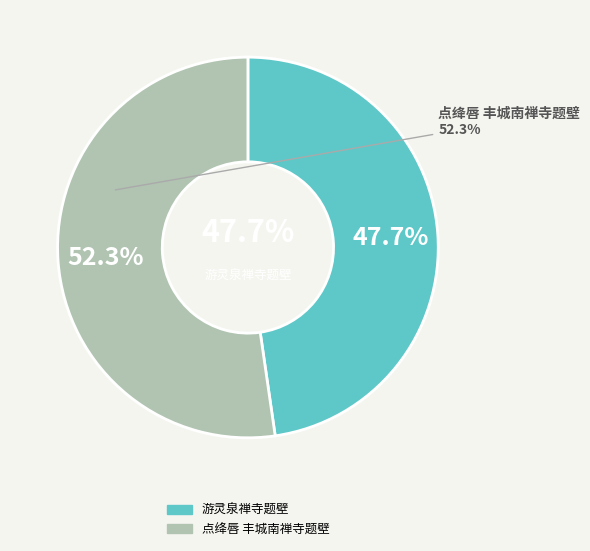

How many segments does this pie chart have?

2